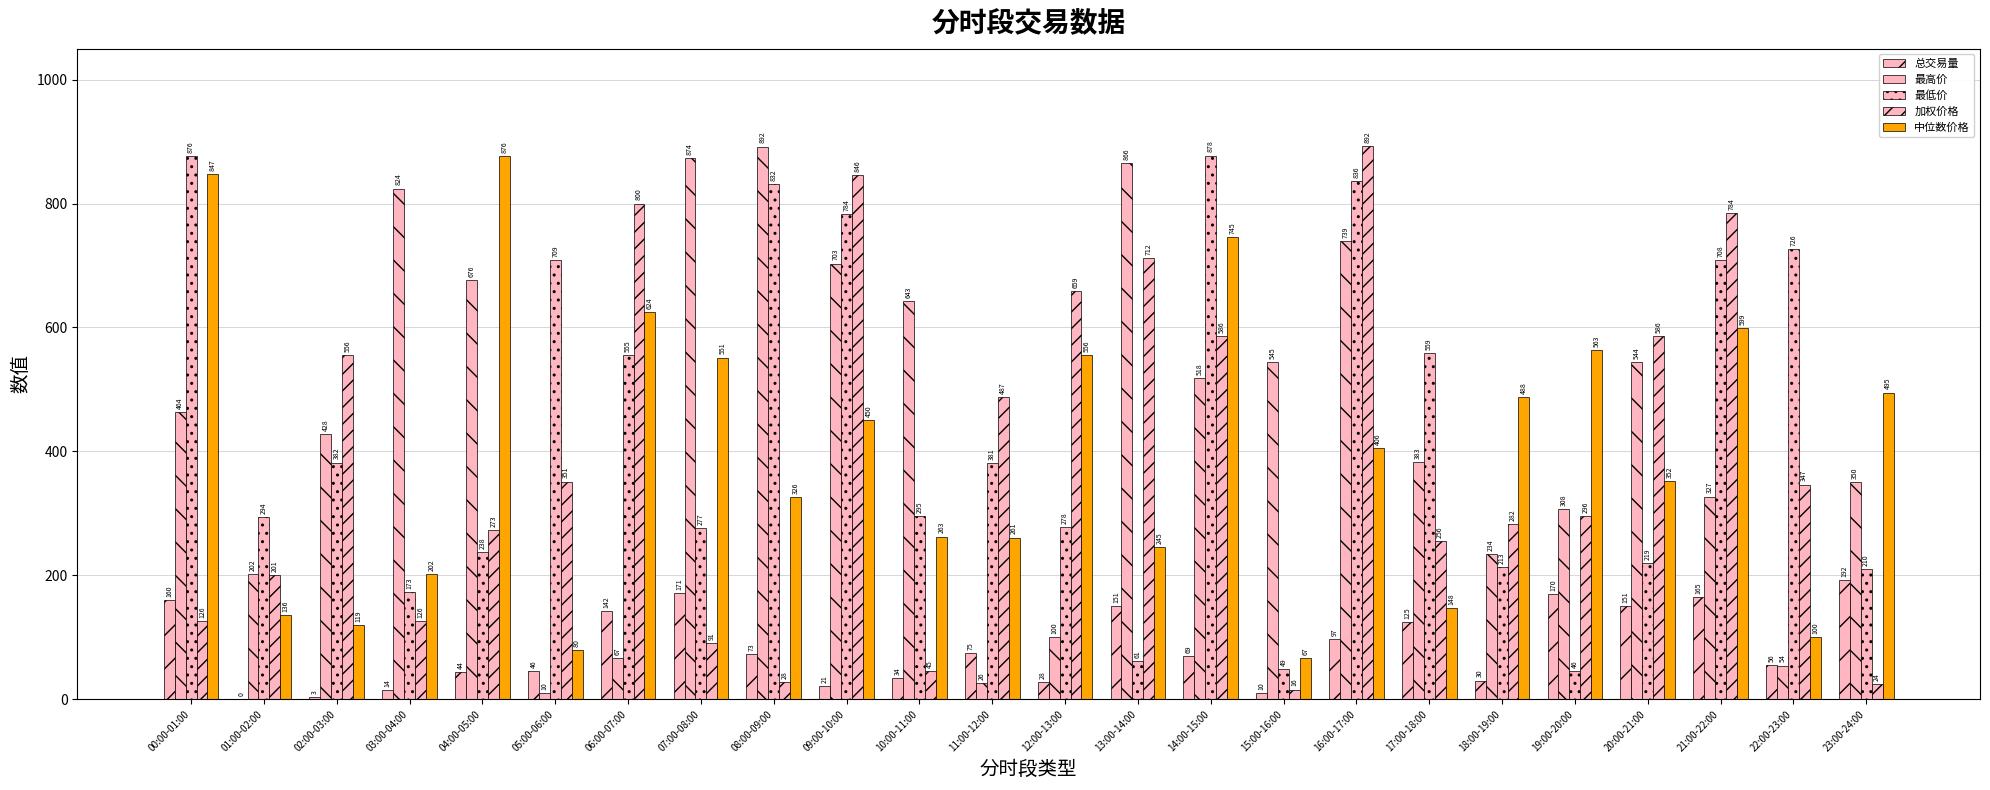

Are the bars horizontal?

No